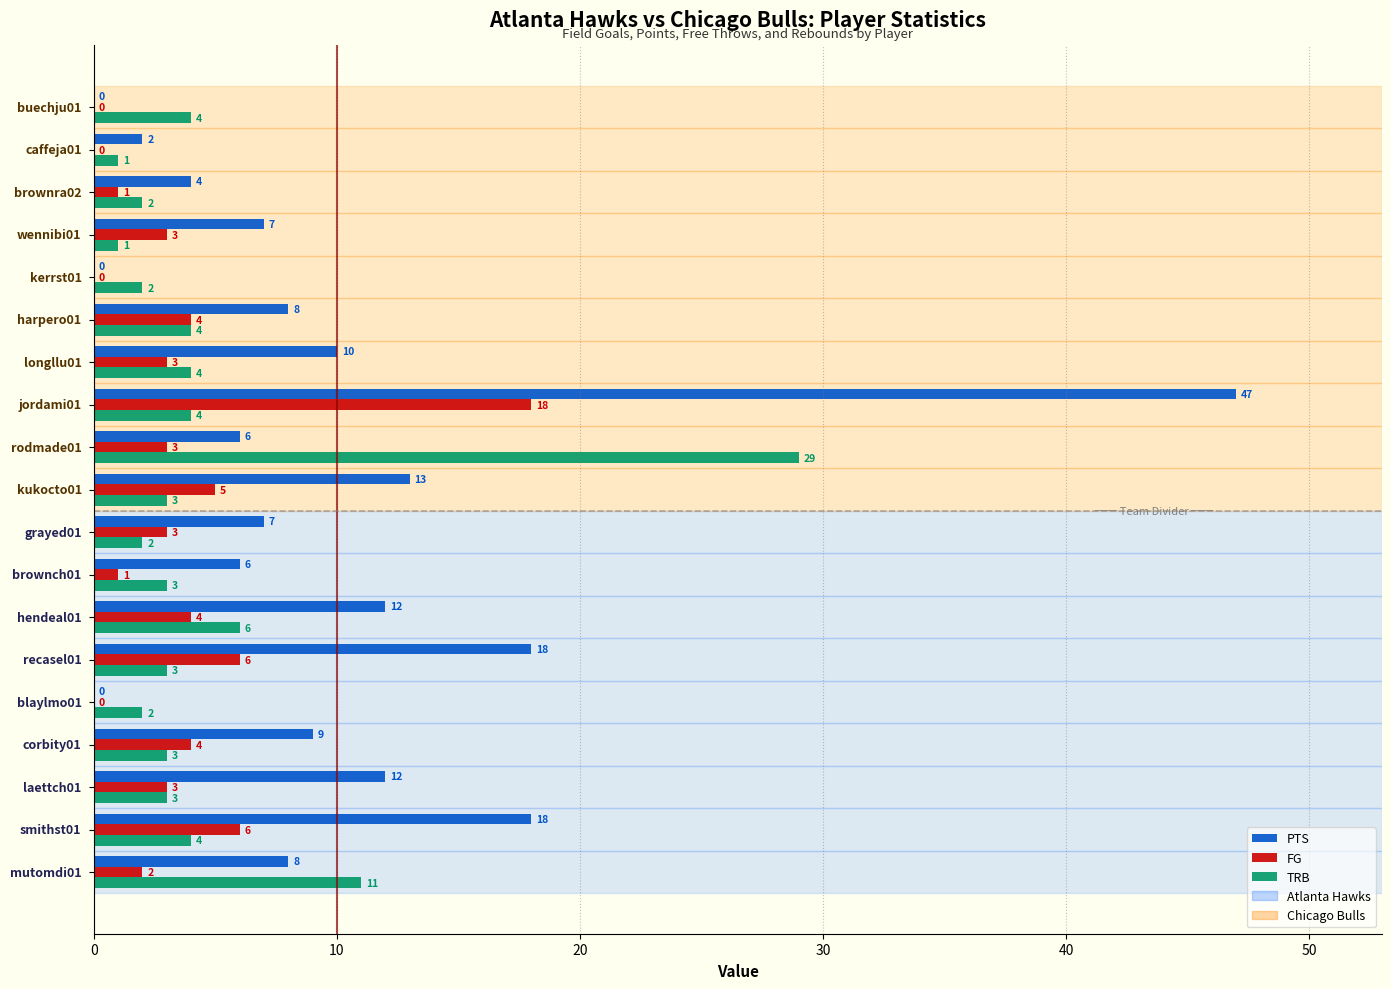

Which series has the largest total across all categories?

PTS